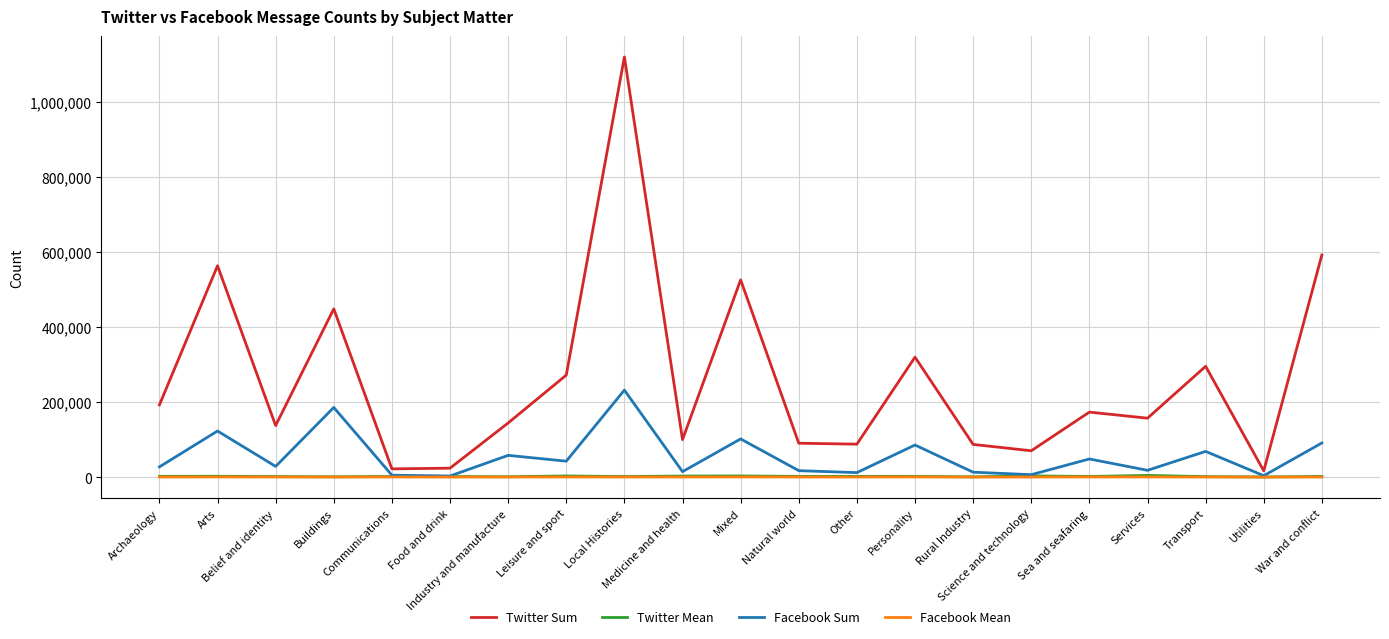

Which series has the largest range (max minus min)?

Twitter Sum